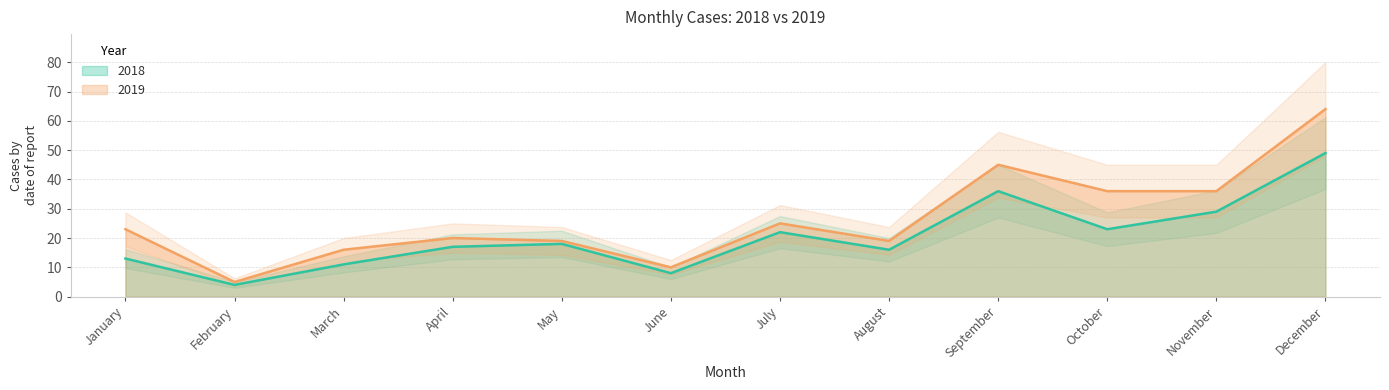

How many values in the 2018 series are below 18?

6